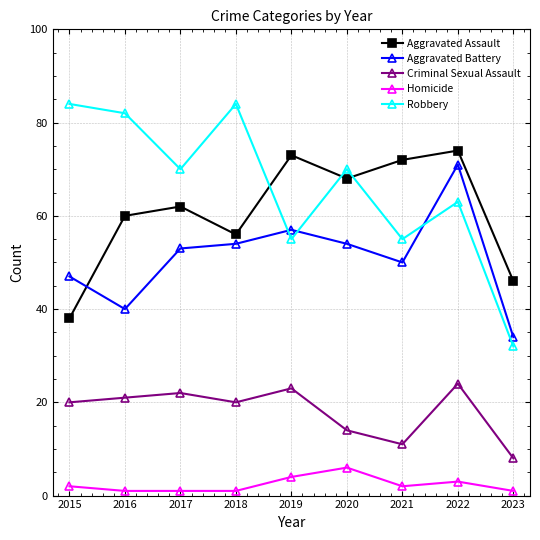

At which label does Homicide reach its peak?

2020